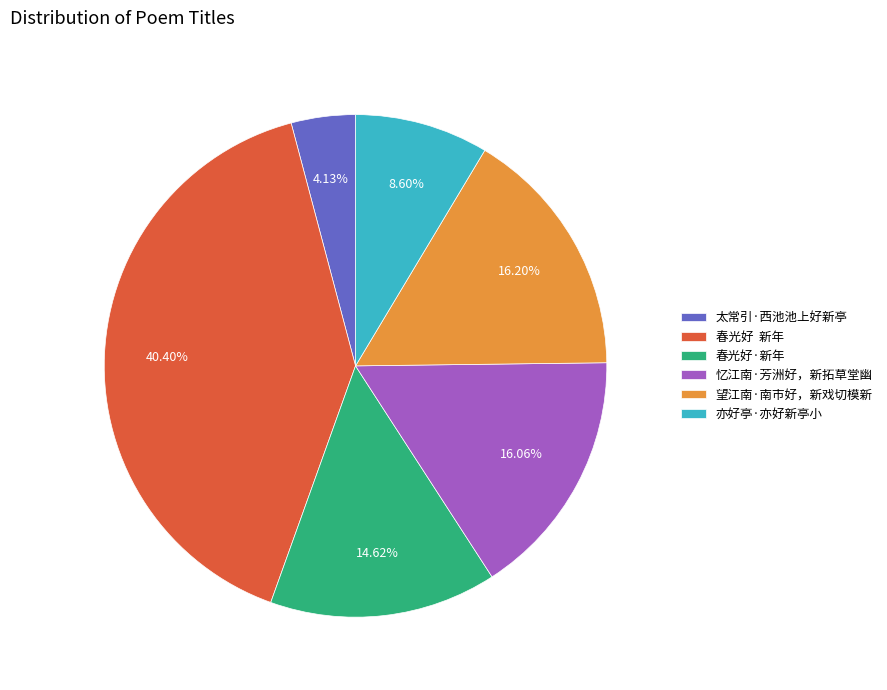

Is there any slice that represents more than half of the pie?

No